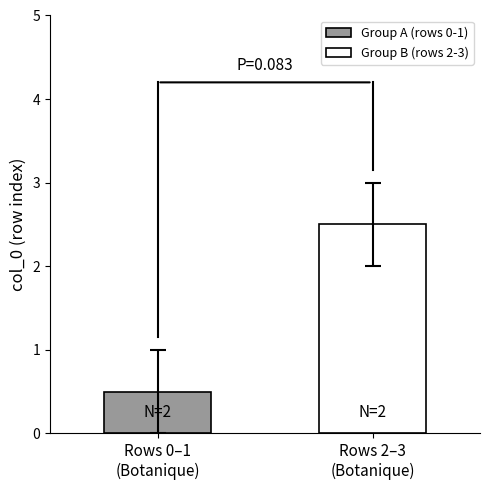

Which series has the widest spread of values?

Group A (rows 0-1)